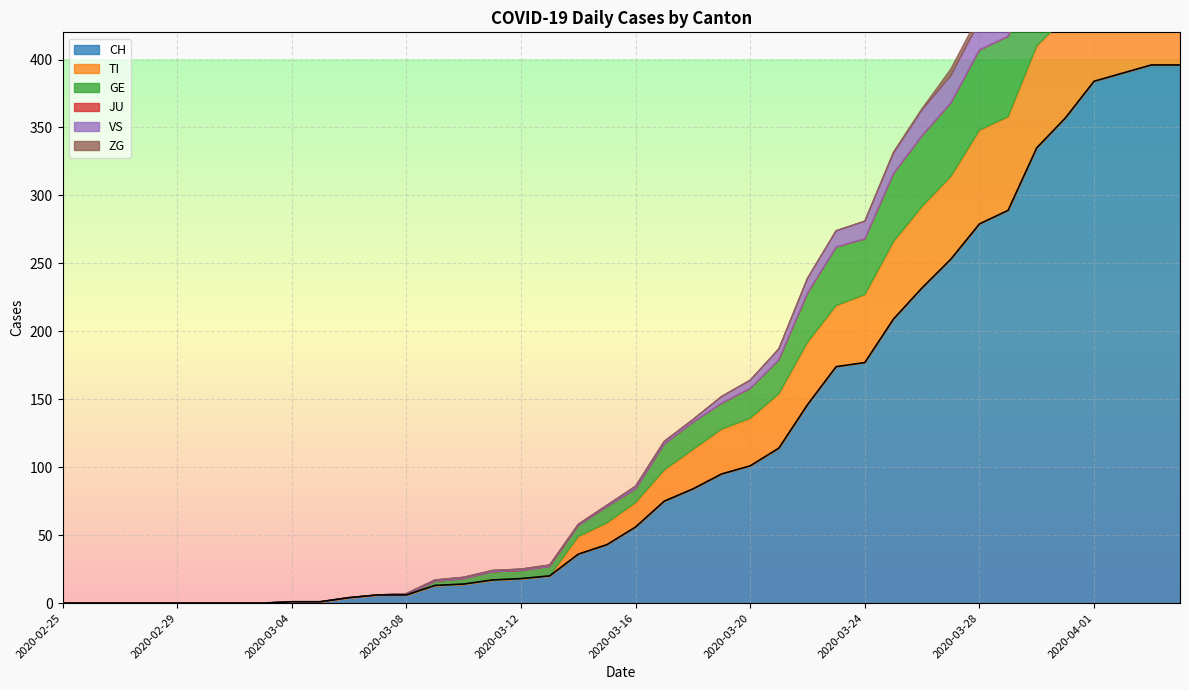

At how many categories does at least one series exceed 347?

5